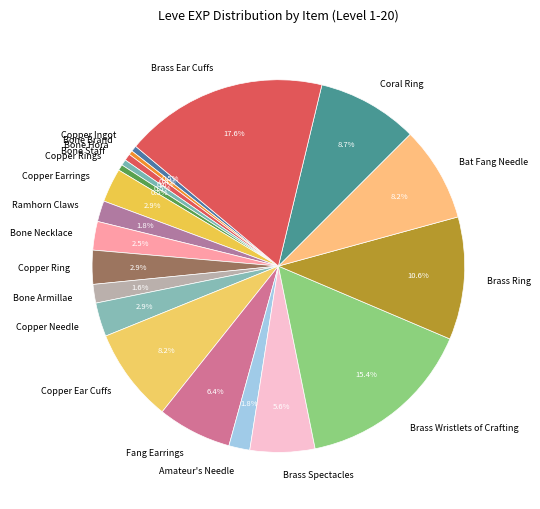

To the nearest percent, what percentage of the pie is Coral Ring?

9%